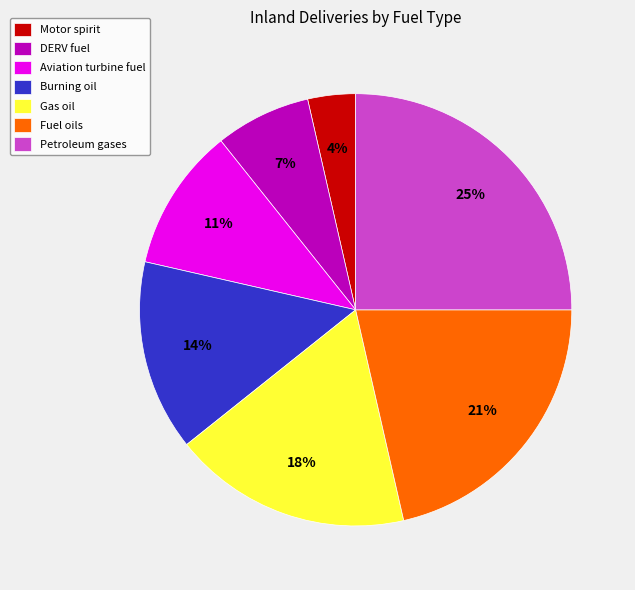

The Fuel oils slice represents 21% of the pie. True or false?

True